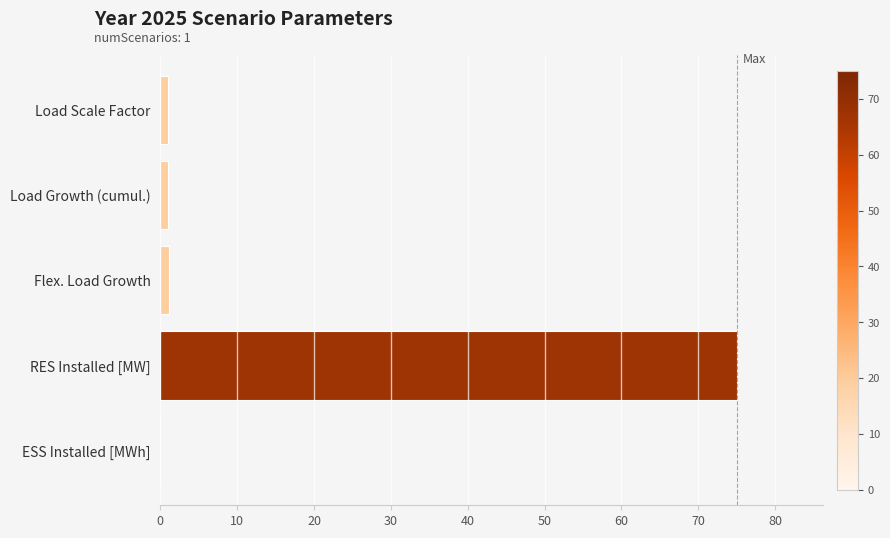

True or false: the data shows 52.1 at ESS Installed [MWh].

False